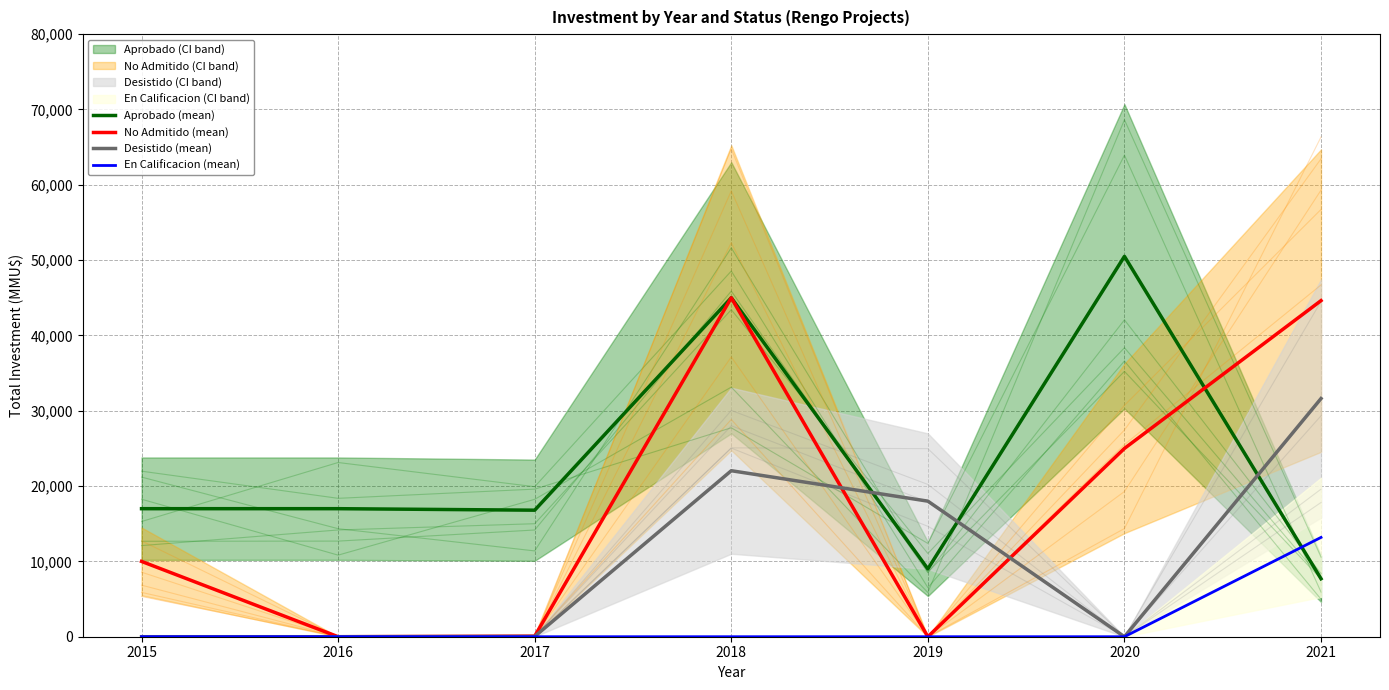

How many interior local valleys does the No Admitido (mean) series have?

2